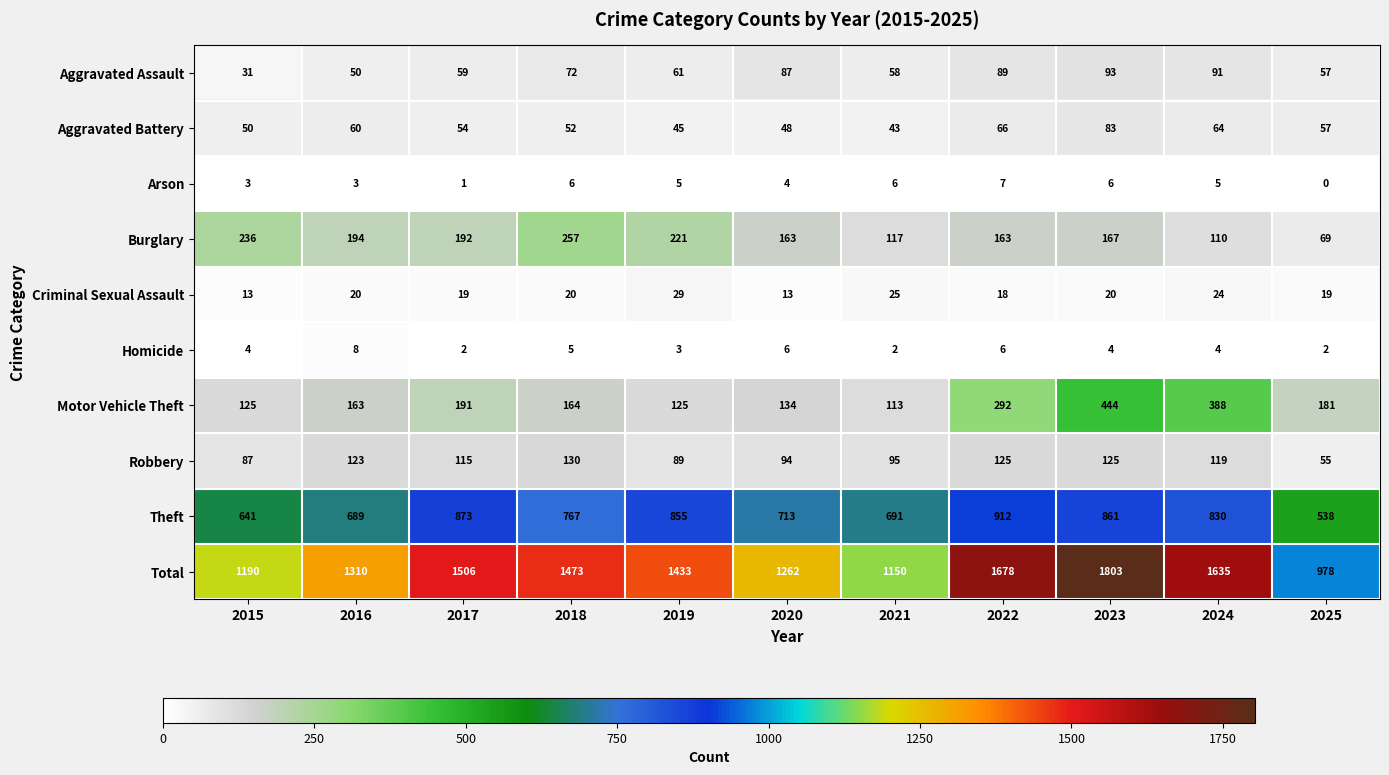

The value of Homicide at 2023 is 3. True or false?

False